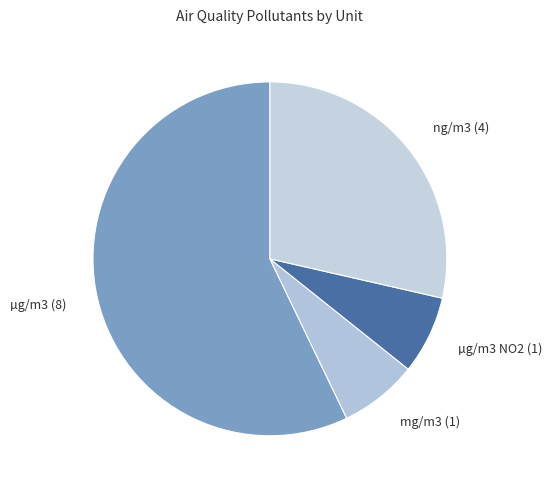

Does µg/m3 (8) represent more than half of the total?

Yes